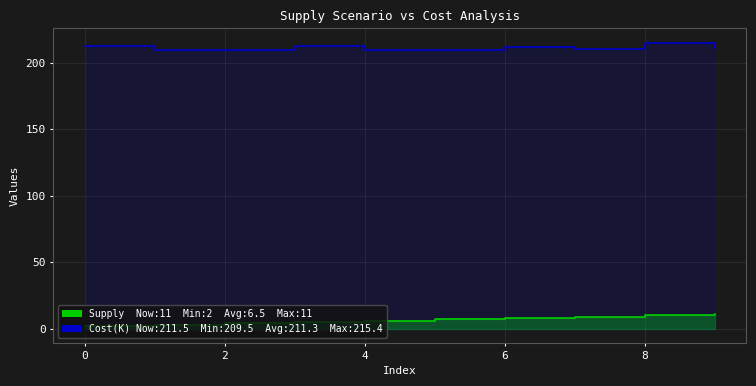

What is the value of the Cost point at the 9th from the left?

215.4